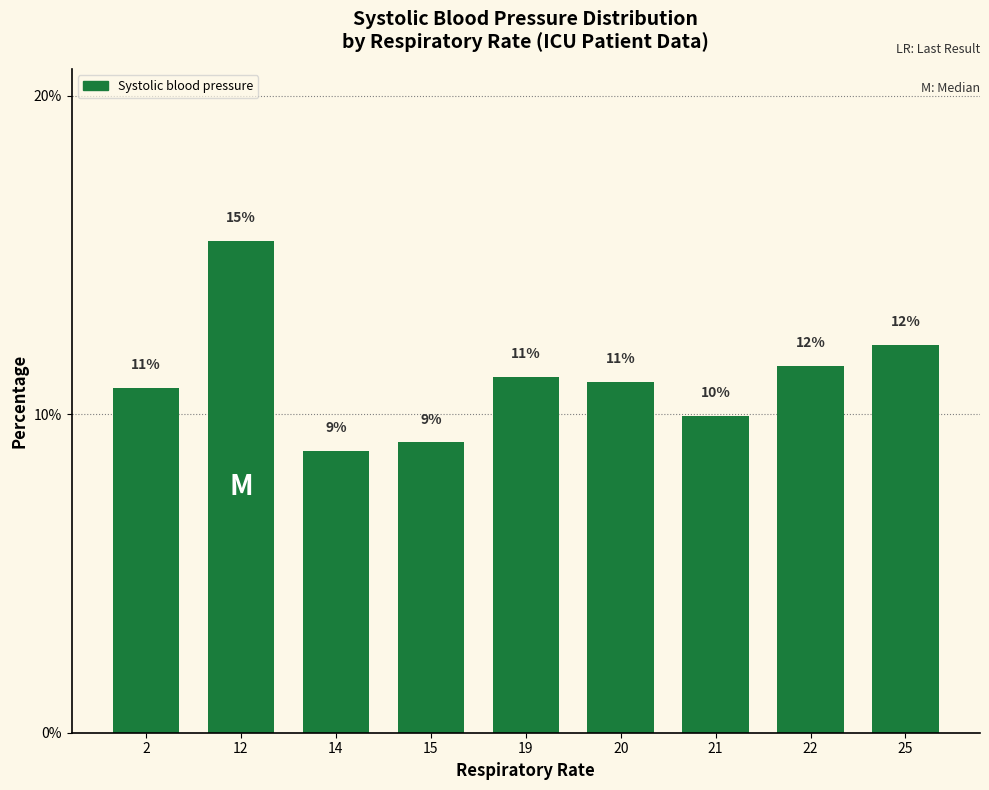

At which label does the data first exceed 11?

12